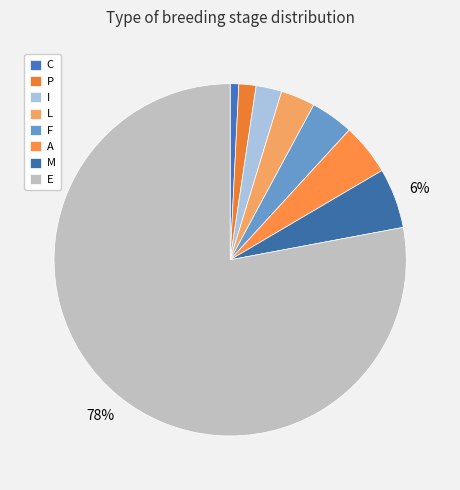

True or false: C accounts for 9% of the total.

False